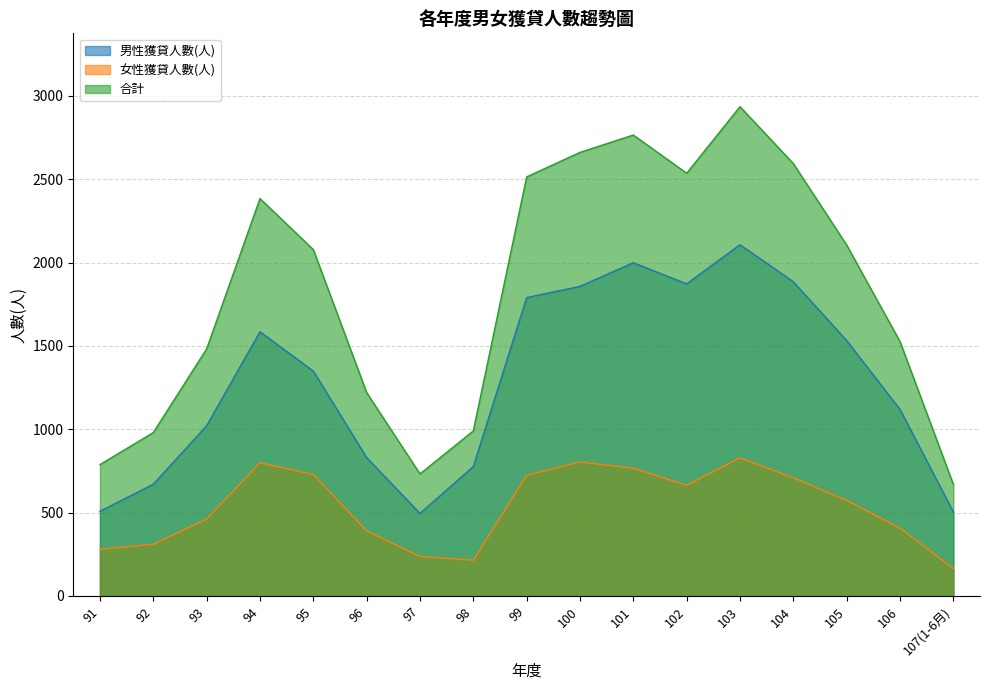

What is the difference between the maximum and minimum values in the 男性獲貸人數(人) series?

1612